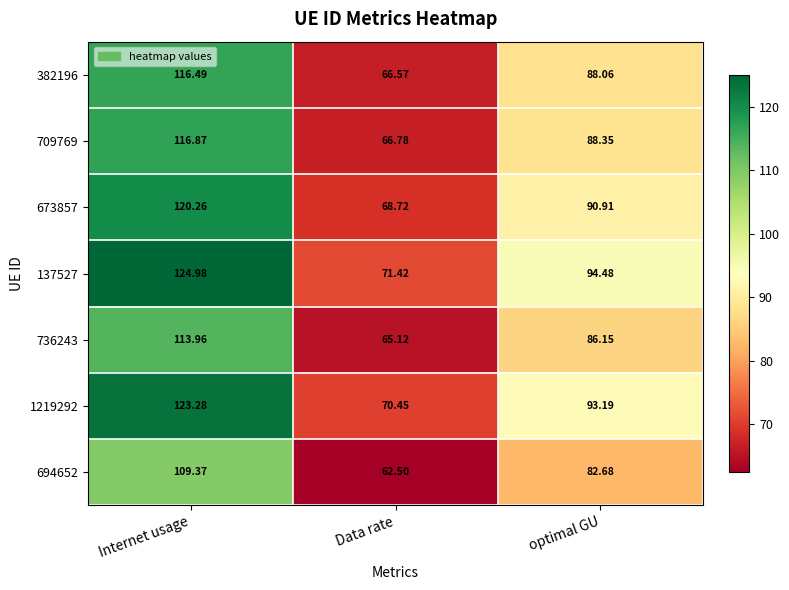

Is the value of 709769 at Data rate greater than the value of 694652 at Internet usage?

No